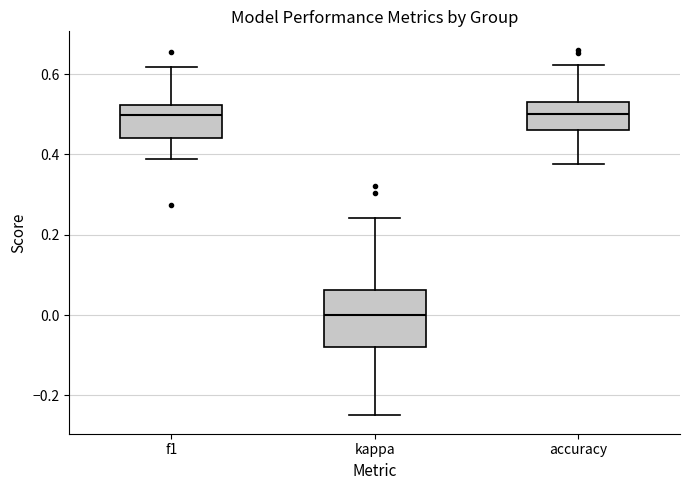

Which box is the tallest, from its lower edge to its upper edge?

kappa